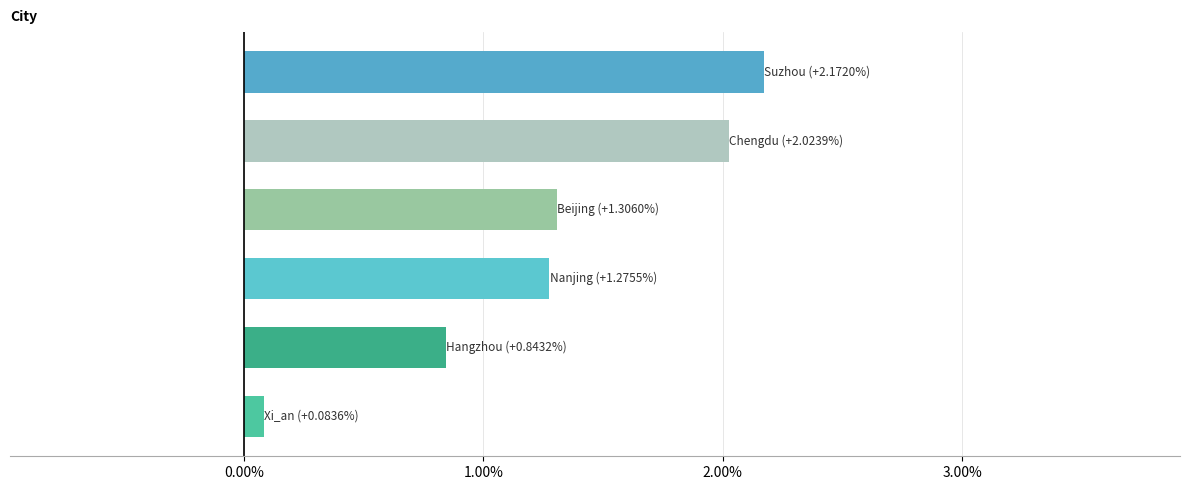

What is the difference between the second highest and second lowest values?

1.2